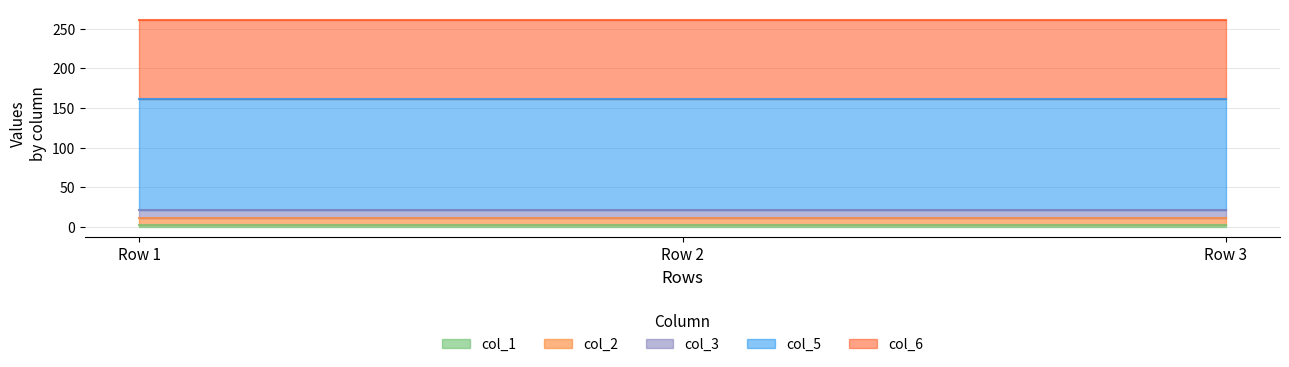

What is the value of the col_2 point at the 1st from the left?

9